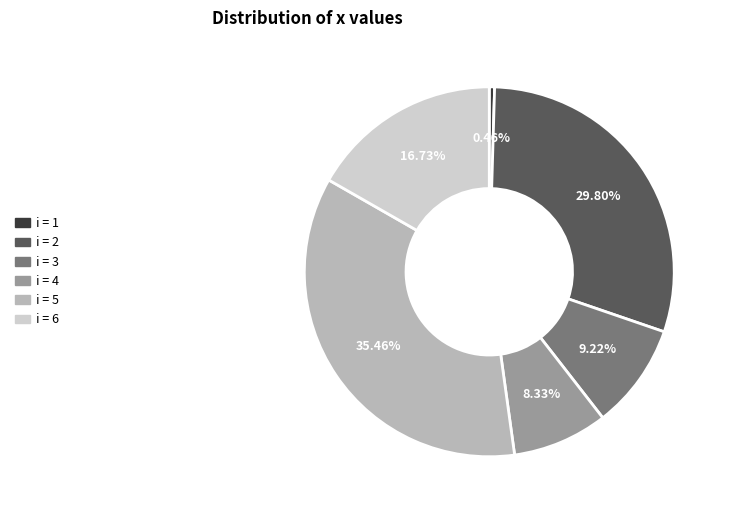

Does any single category account for the majority?

No